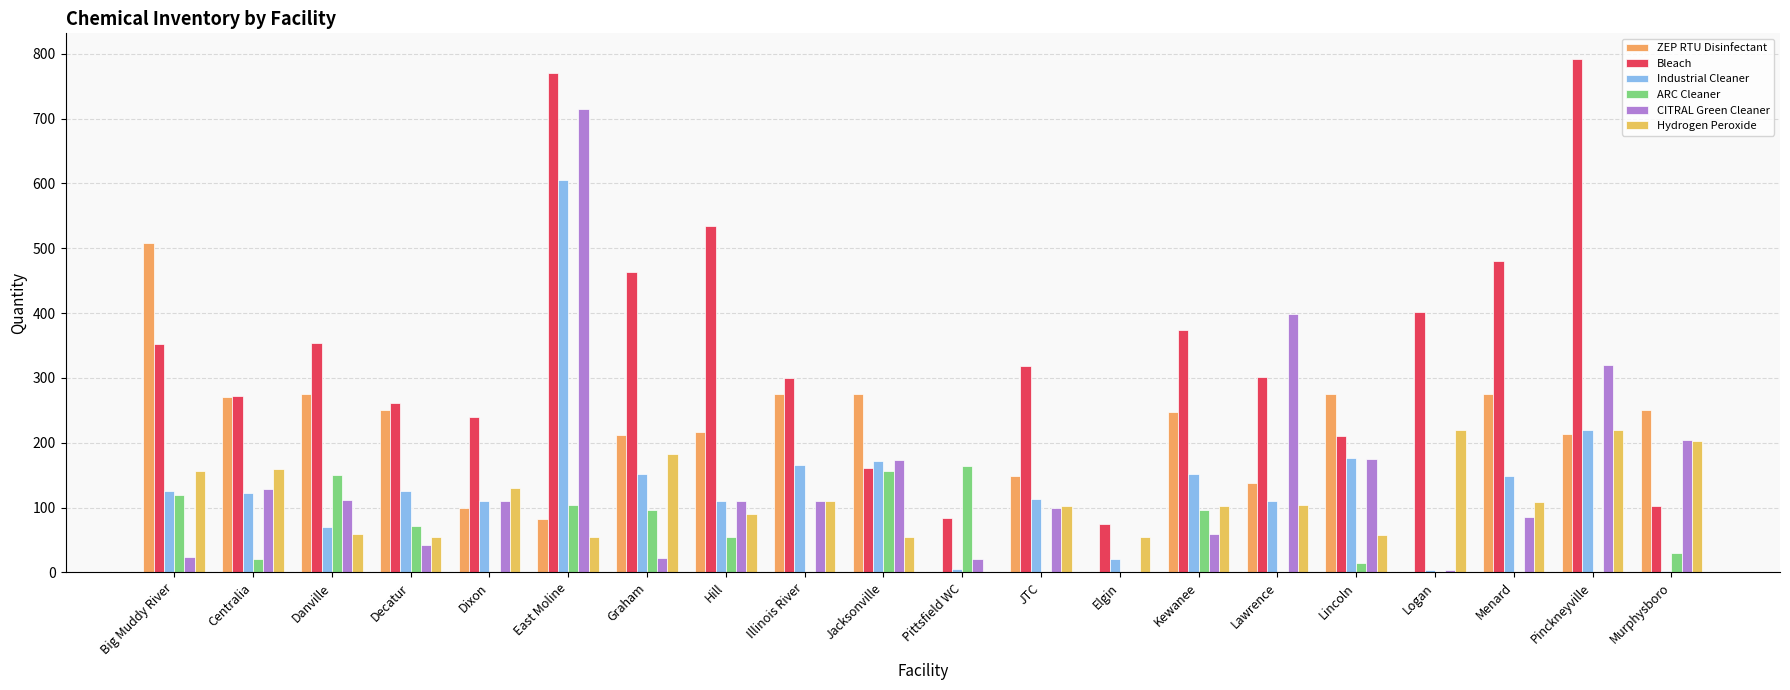

The value of ZEP RTU Disinfectant at Menard is 176.4. True or false?

False